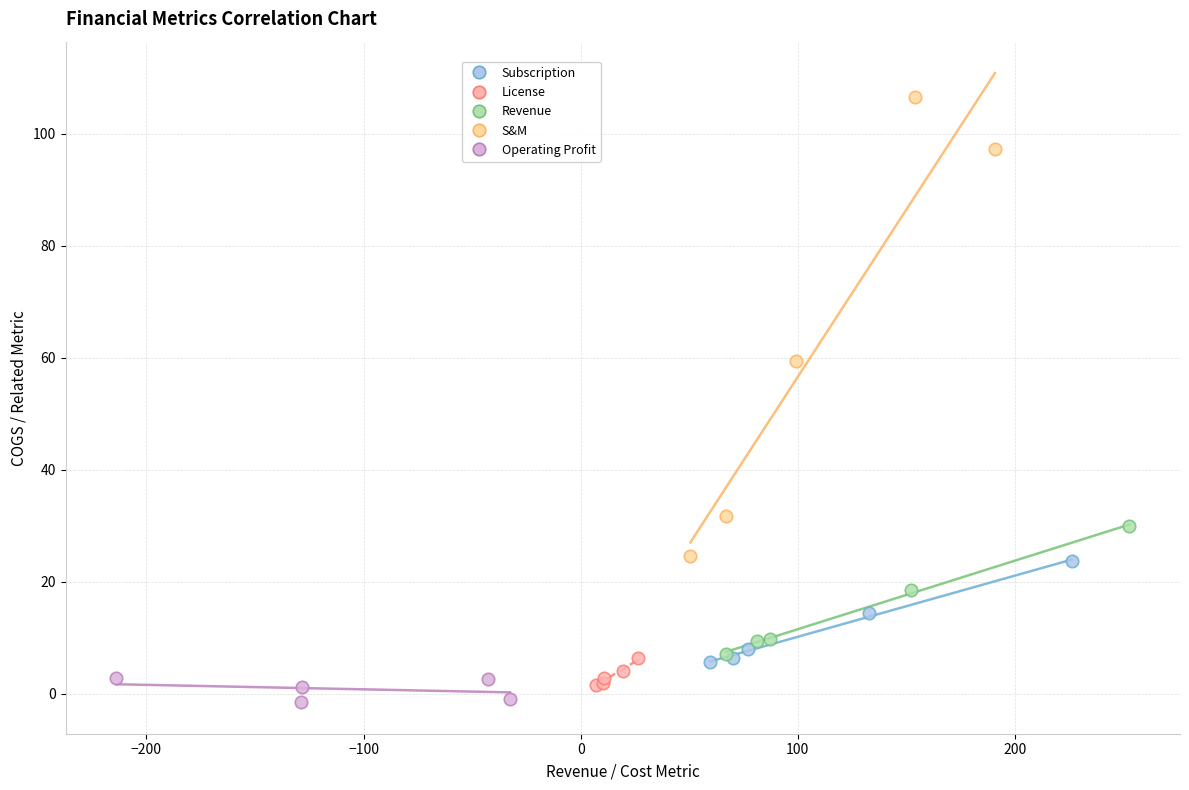

What are all the series names shown in the legend?

Subscription, License, Revenue, S&M, Operating Profit